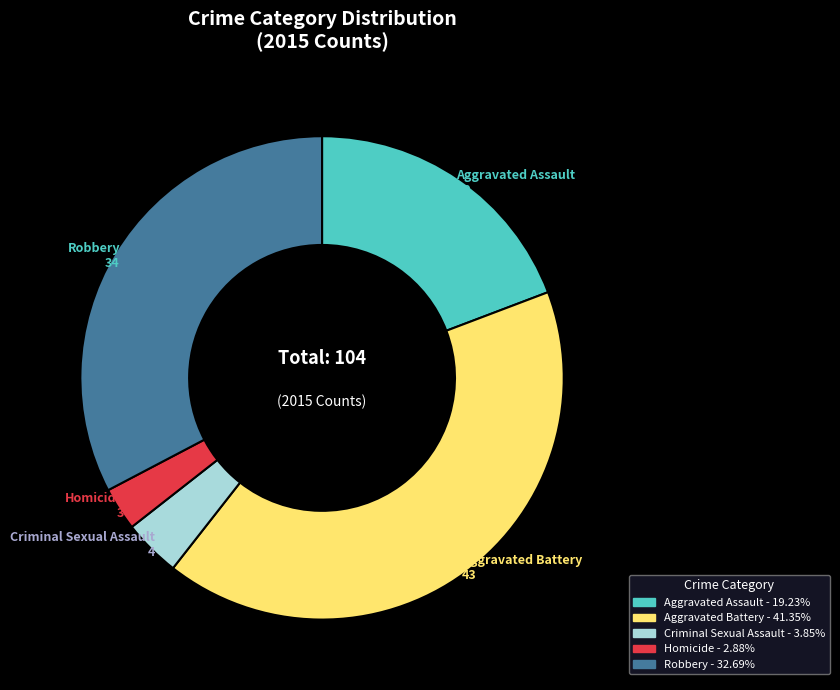

Is there any slice that represents more than half of the pie?

No